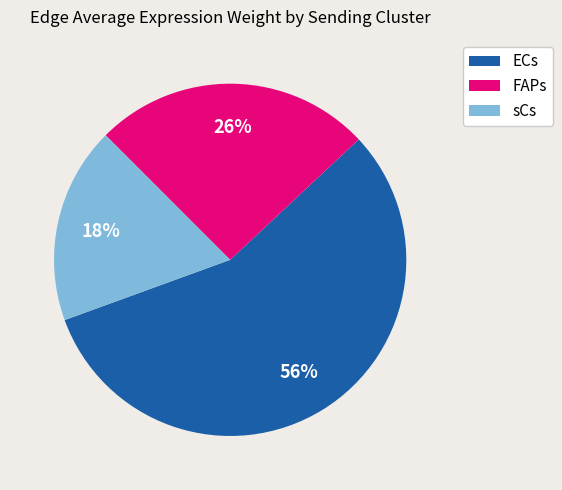

The ECs slice represents 50% of the pie. True or false?

False